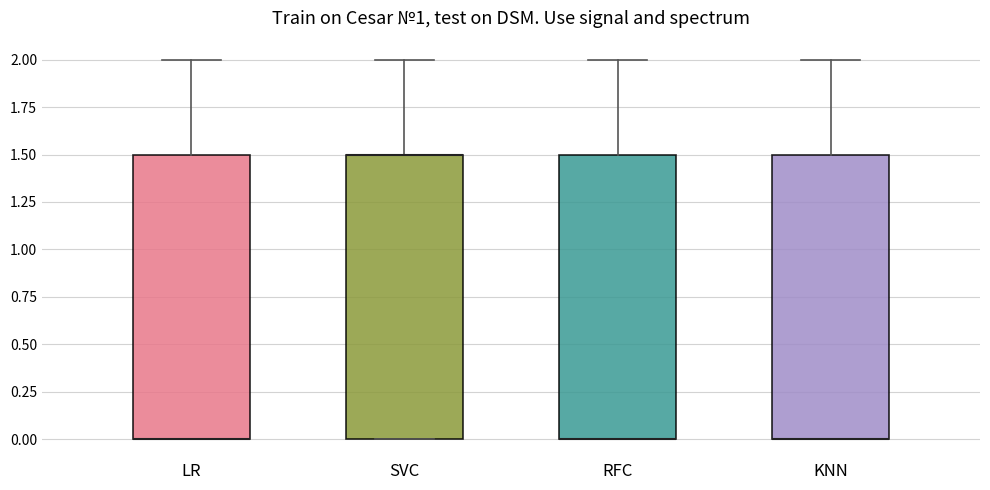

Reading left to right, read every box against the y-axis: the position of its median line, the range the box covers, and the ends of its whiskers. The values are not printed on the chart, so give them approximately, as read against the axis.

LR: median 0.0 (drawn on the box's lower edge), box 0.0 to 1.5, whiskers 0.0 to 2.0
SVC: median 1.5 (drawn on the box's upper edge), box 0.0 to 1.5, whiskers 0.0 to 2.0
RFC: median 0.0 (drawn on the box's lower edge), box 0.0 to 1.5, whiskers 0.0 to 2.0
KNN: median 0.0 (drawn on the box's lower edge), box 0.0 to 1.5, whiskers 0.0 to 2.0